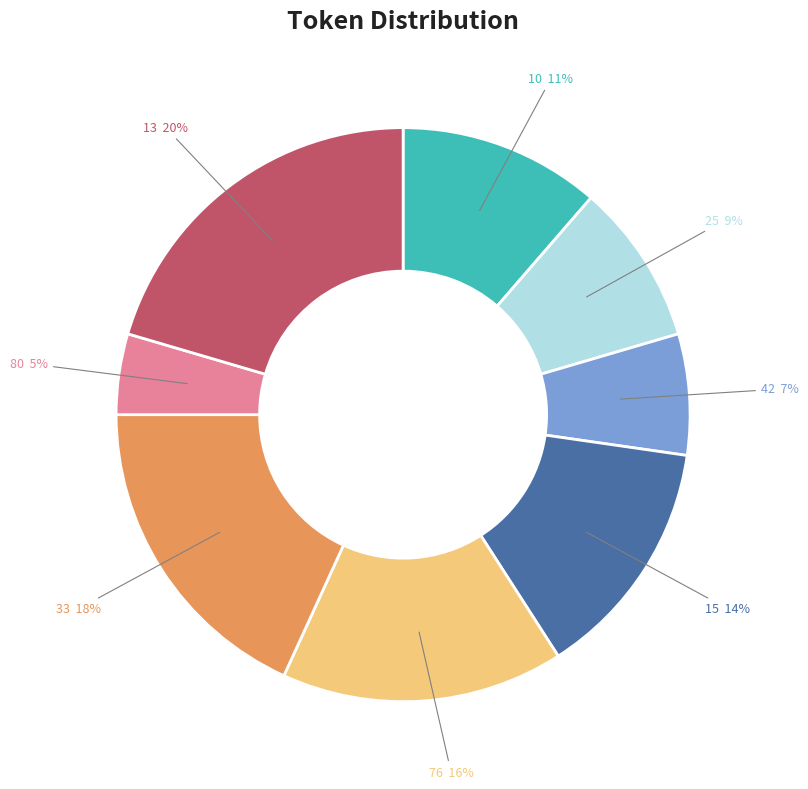

What is the largest slice in the pie chart?

13